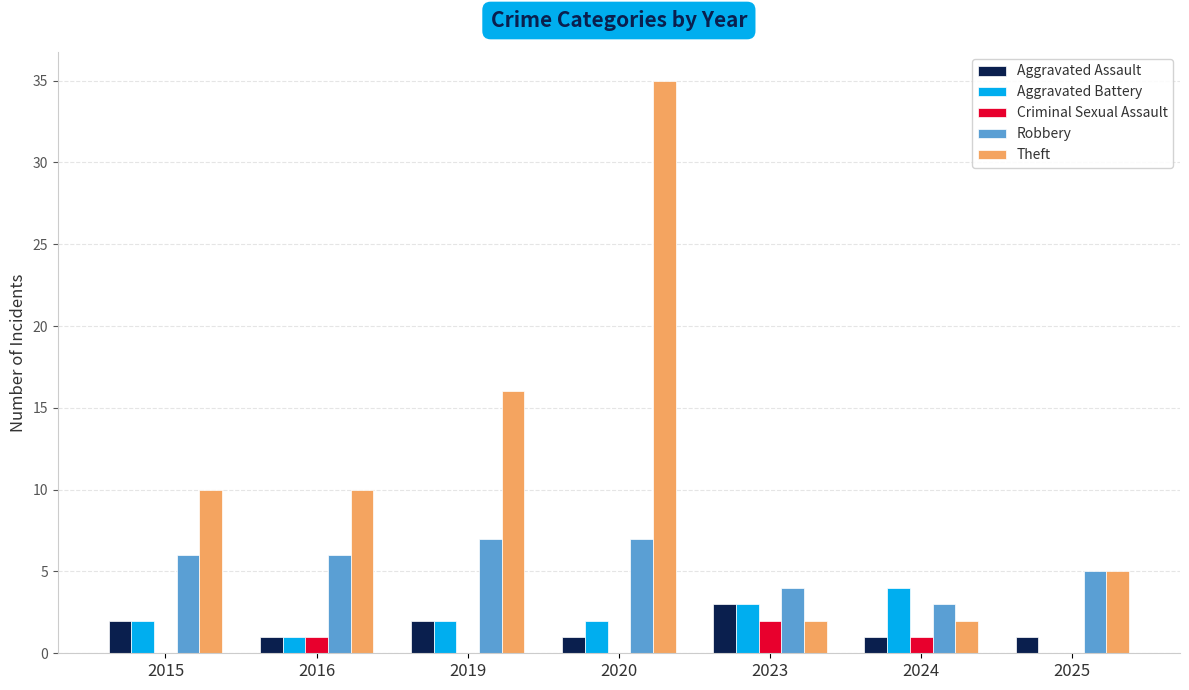

What is the spread (max minus min) of values at 2023?

2